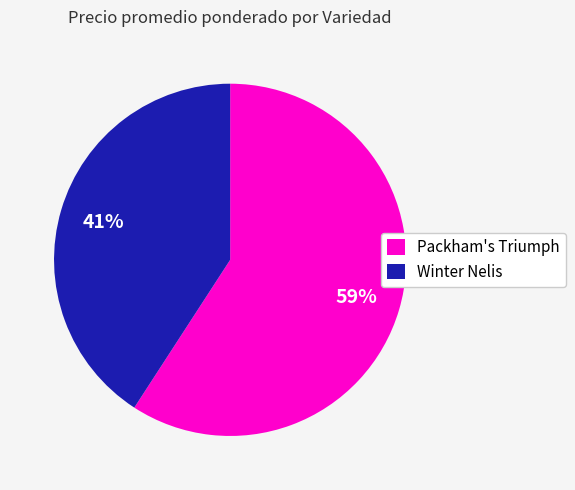

What is the ratio of the value at Winter Nelis to the value at Packham's Triumph?

0.7